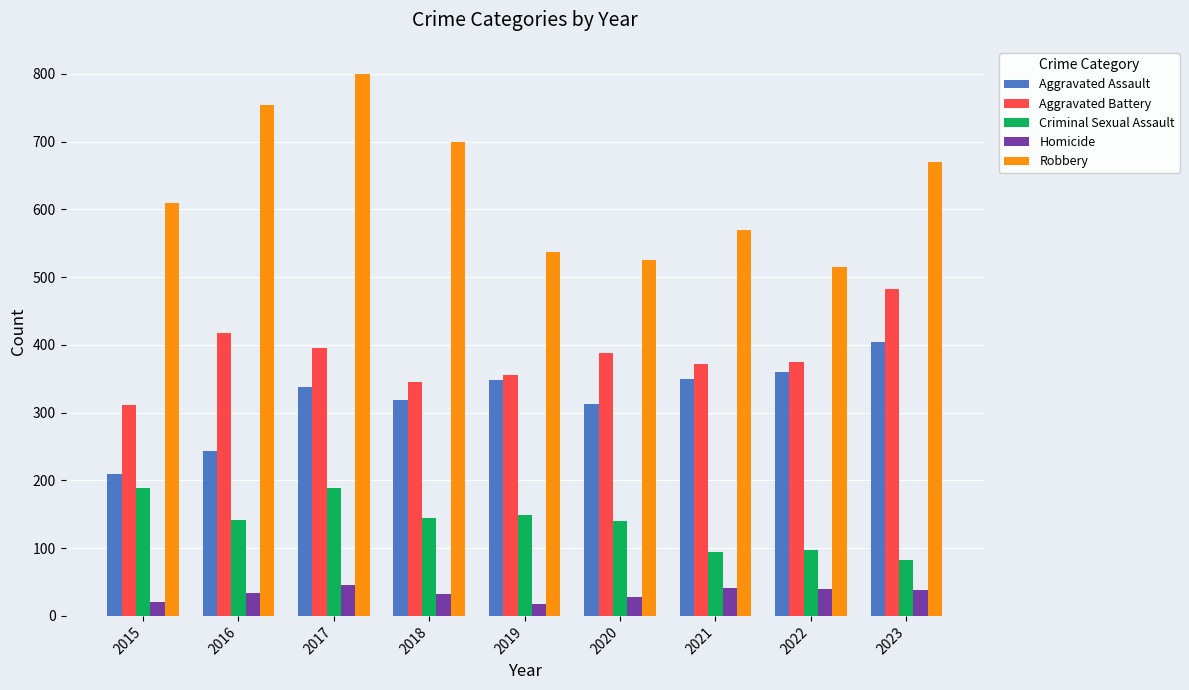

The value of Aggravated Battery at 2017 is 654. True or false?

False